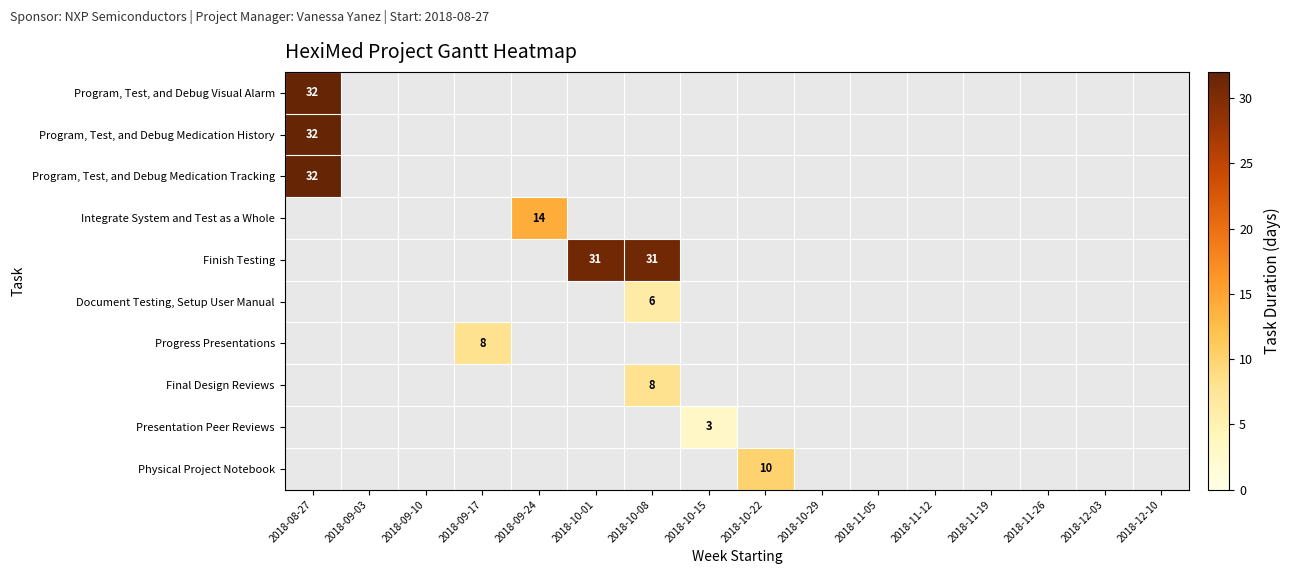

How many distinct data groups are displayed?

10